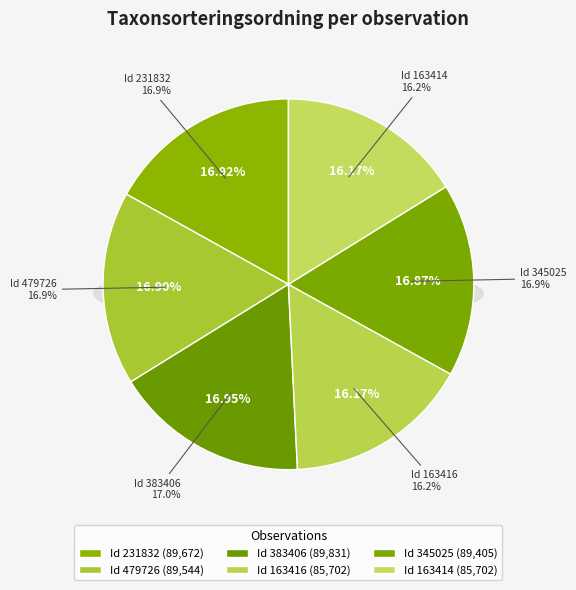

Which has a higher value, 163416 or 231832?

231832